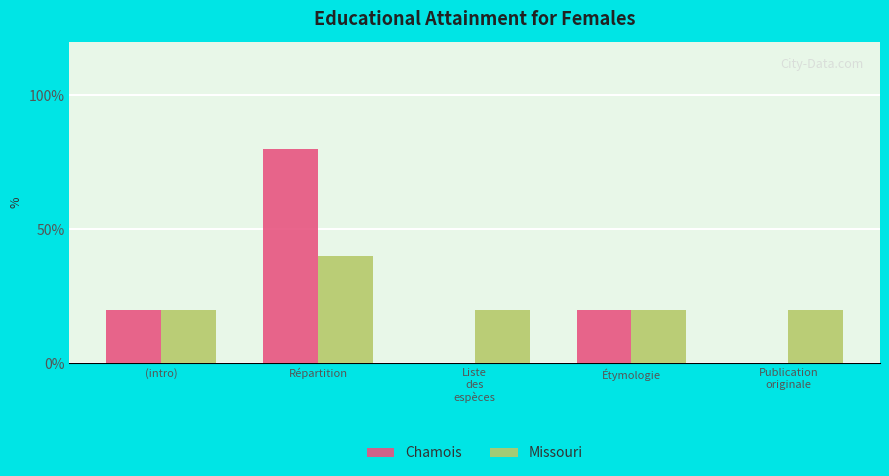

Reading right to left, what are all the values shown in this chart?

Chamois: Publication
originale=0	Étymologie=1	Liste
des
espèces=0	Répartition=4	(intro)=1
Missouri: Publication
originale=1	Étymologie=1	Liste
des
espèces=1	Répartition=2	(intro)=1